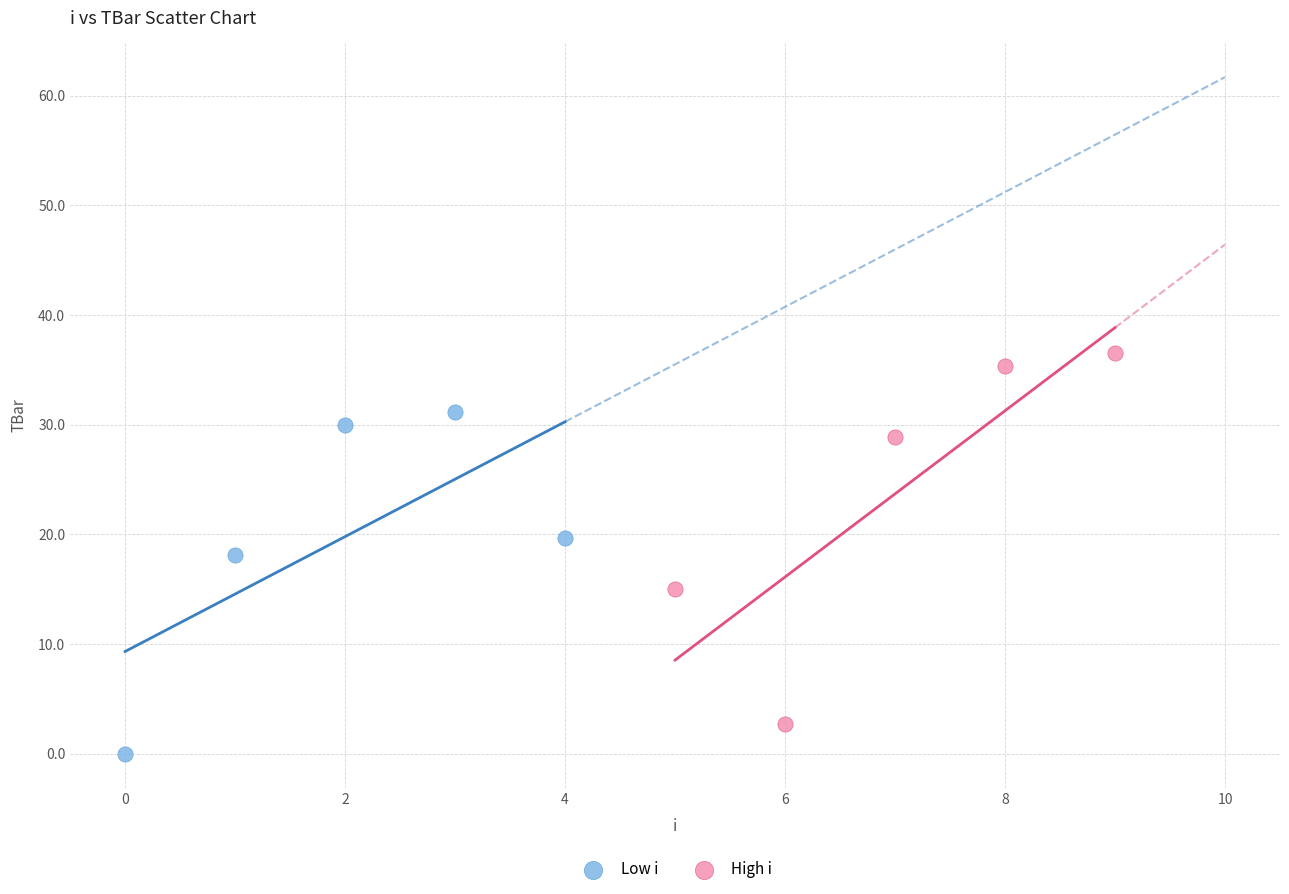

Which series contains the lowest Y value?

Low i